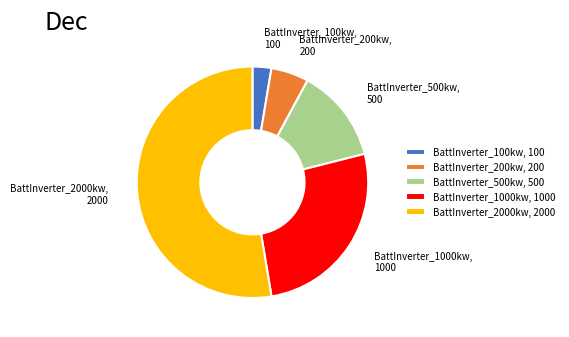

Do BattInverter_2000kw and BattInverter_1000kw together represent more than half of the pie?

Yes